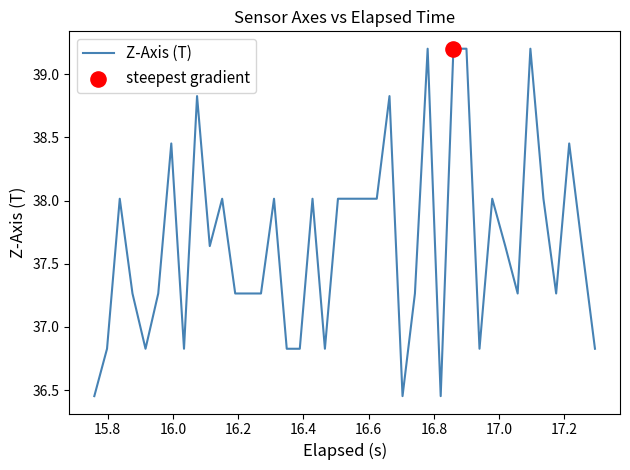

What is the difference between the maximum and minimum values?

2.8